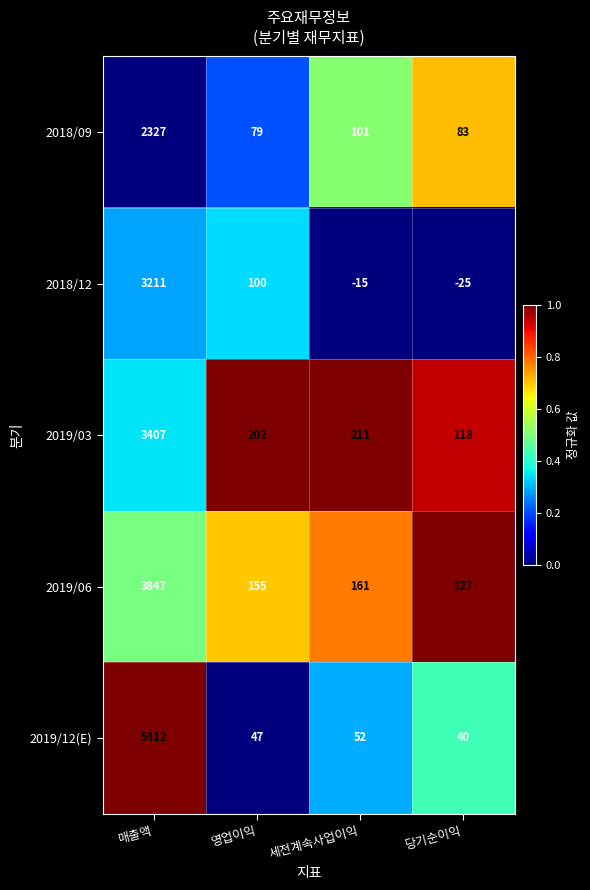

What is the difference between the 2019/12(E) values at 영업이익 and 매출액?

5365